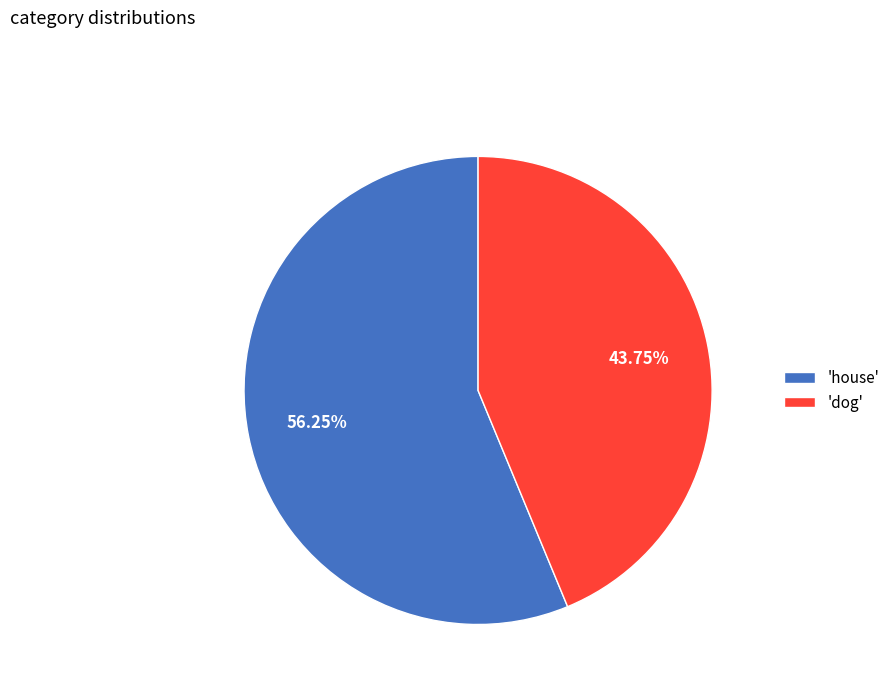

Do 'house' and 'dog' together represent more than half of the pie?

Yes